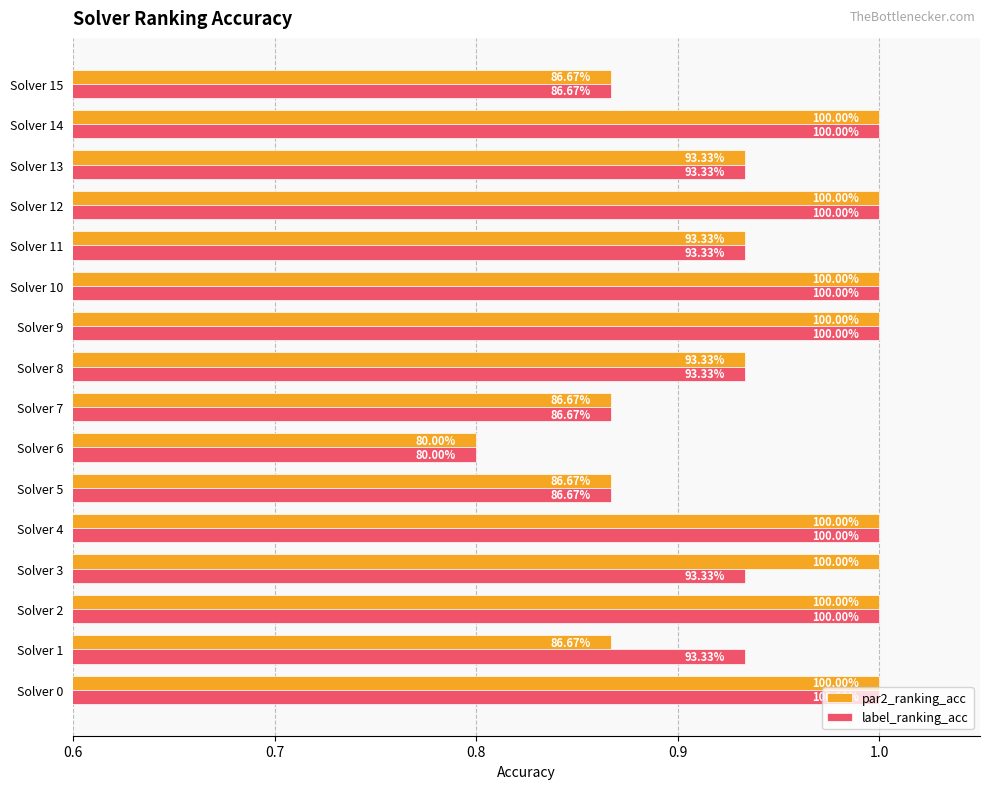

Are the bars horizontal?

Yes